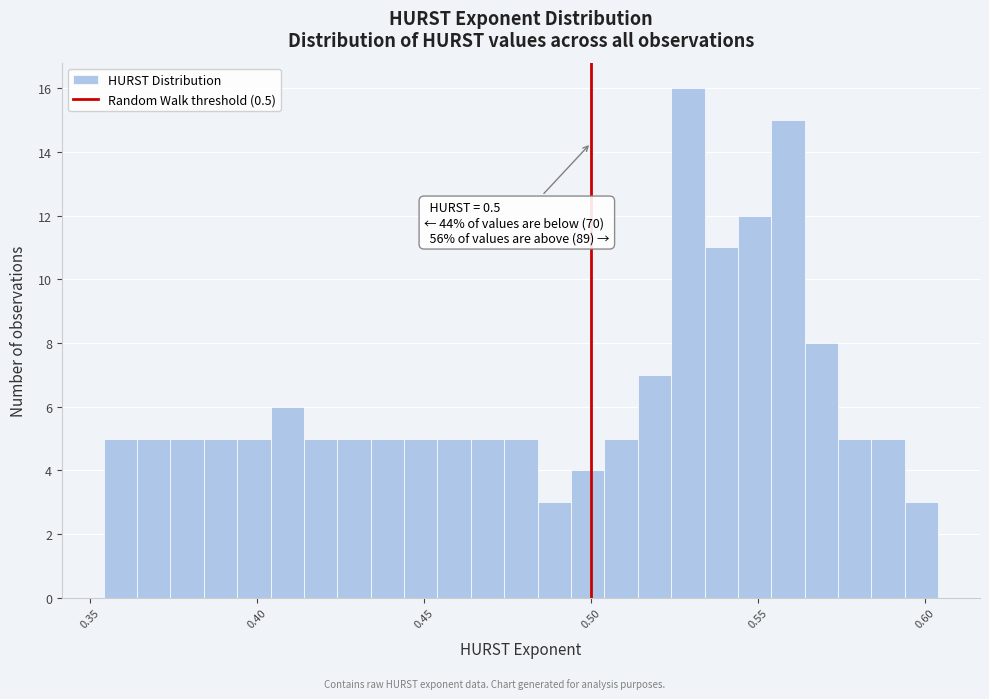

Around what value on the x-axis is the tallest bar? Give the approximate position of its centre, as read against the axis.

0.530